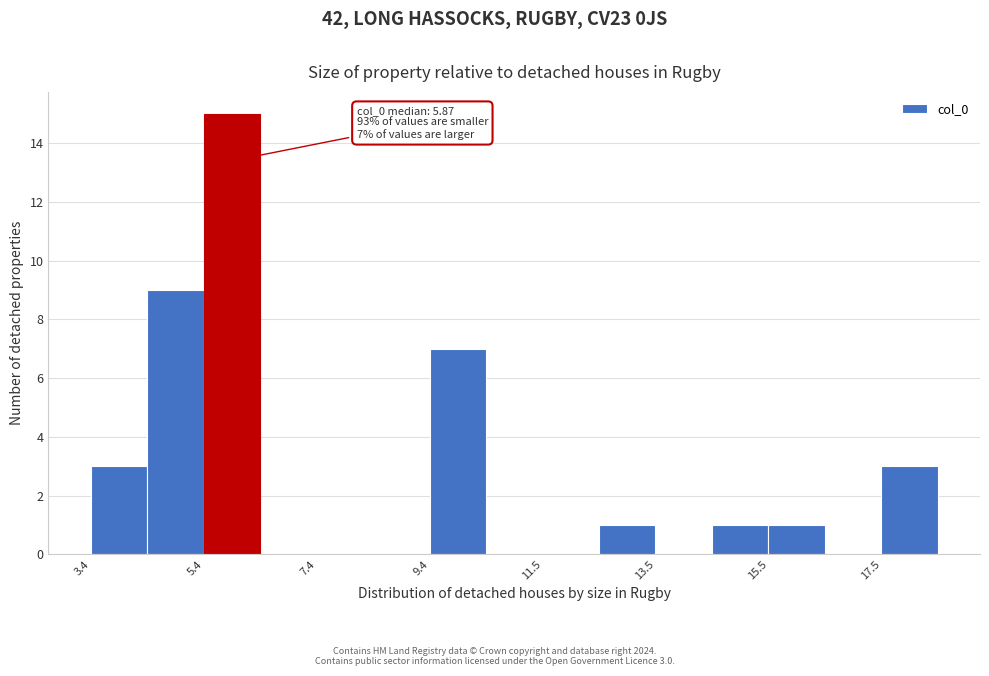

Read against the x-axis, roughly where is the centre of the tallest bar?

6.0